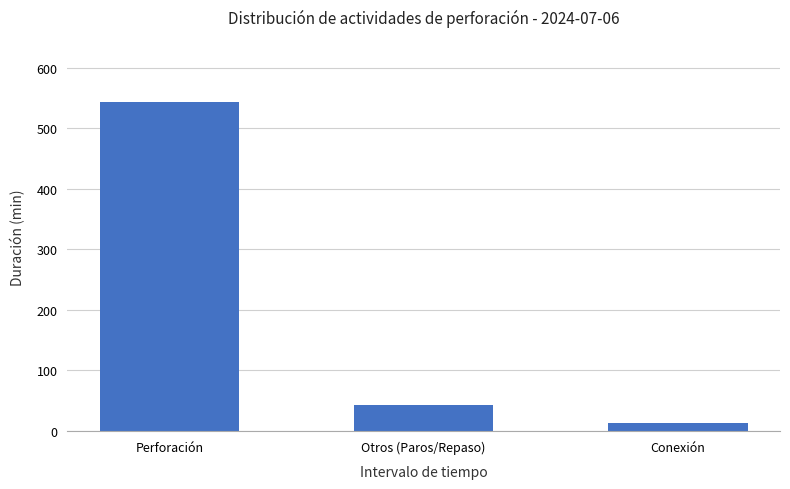

Which has a higher value, Conexión or Perforación?

Perforación